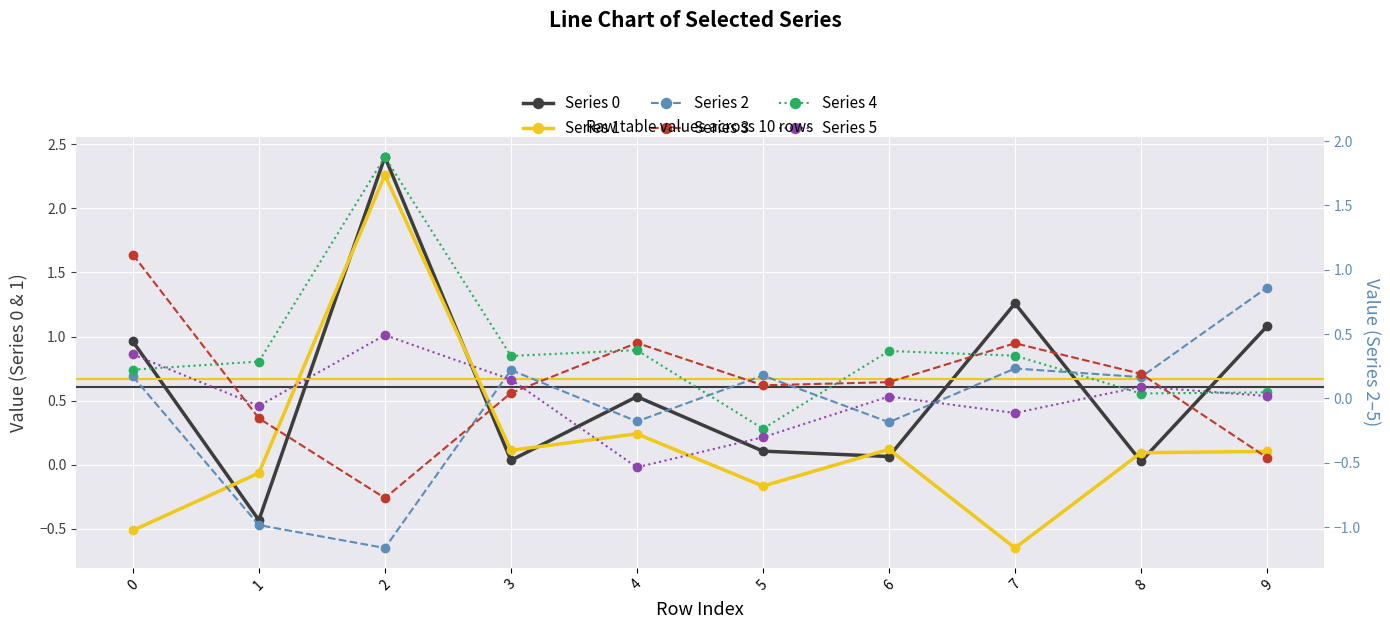

Reading right to left, list all the values displayed in this chart.

Series 0: 1.1	0.0	1.3	0.1	0.1	0.5	0.0	2.4	-0.4	1.0
Series 1: 0.1	0.1	-0.6	0.1	-0.2	0.2	0.1	2.3	-0.1	-0.5
Series 2: 0.9	0.2	0.2	-0.2	0.2	-0.2	0.2	-1.2	-1.0	0.2
Series 3: -0.5	0.2	0.4	0.1	0.1	0.4	0.0	-0.8	-0.2	1.1
Series 4: 0.0	0.0	0.3	0.4	-0.2	0.4	0.3	1.9	0.3	0.2
Series 5: 0.0	0.1	-0.1	0.0	-0.3	-0.5	0.1	0.5	-0.1	0.3